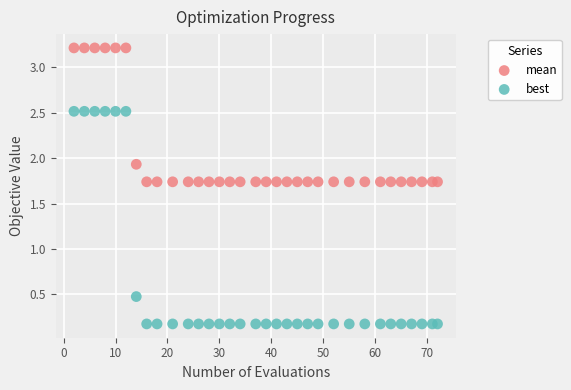

In the best series, what Y value is closest to 1?

0.5